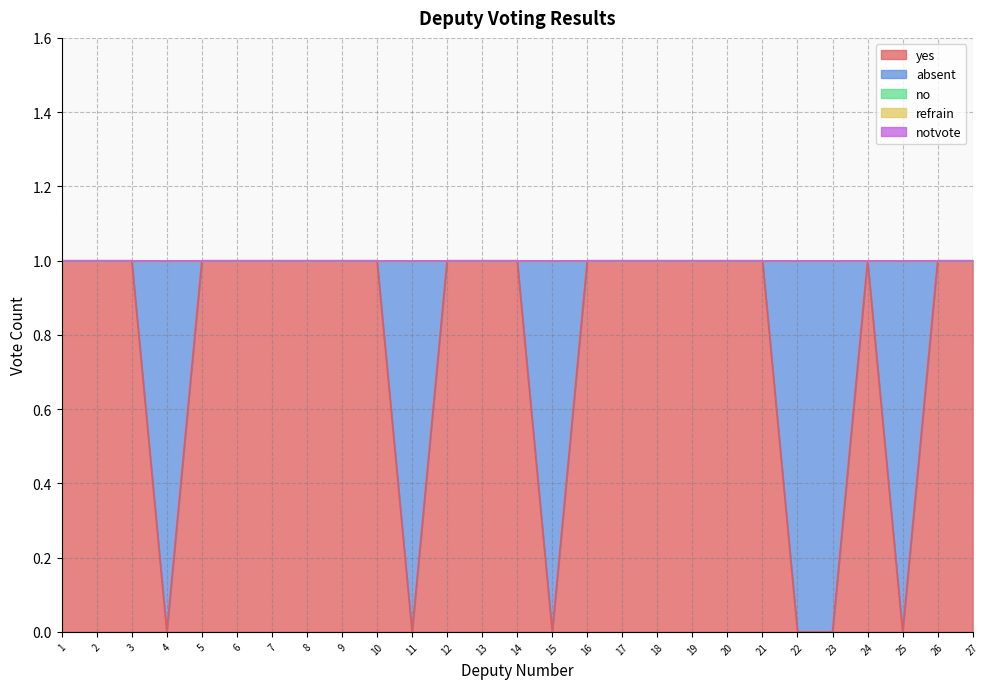

What is the maximum value for absent?

1